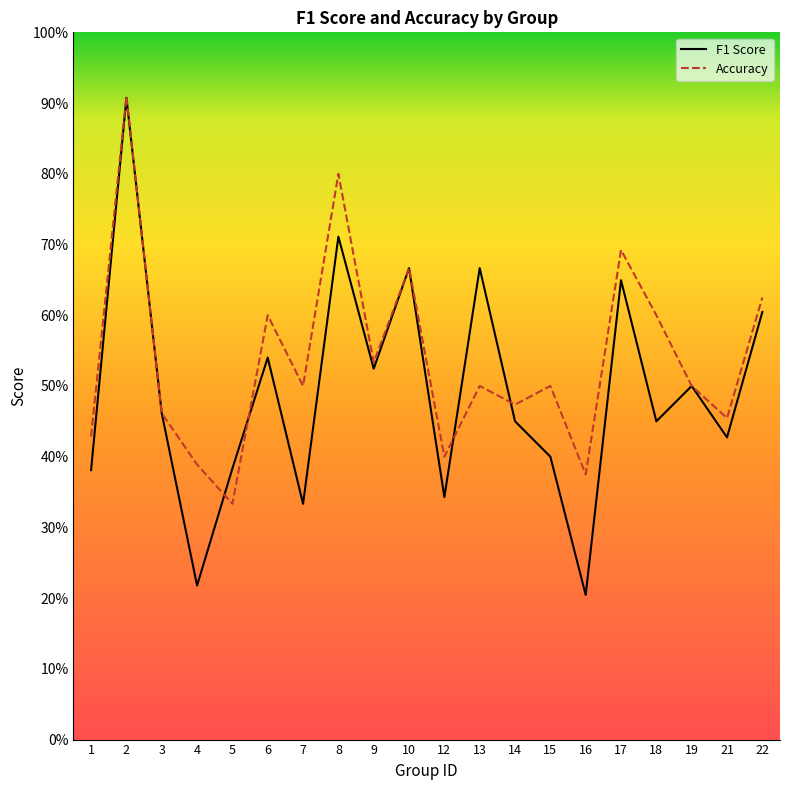

The accuracy series shows 0.6 at 18. True or false?

True